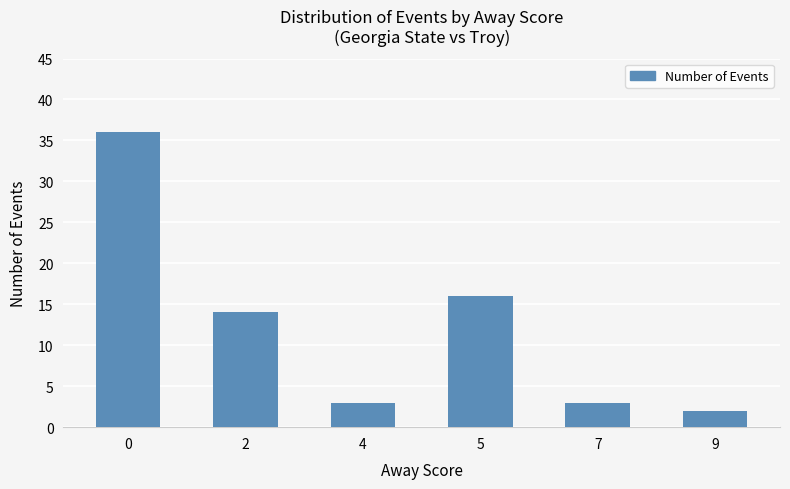

The chart shows a value of 16 at 5. True or false?

True